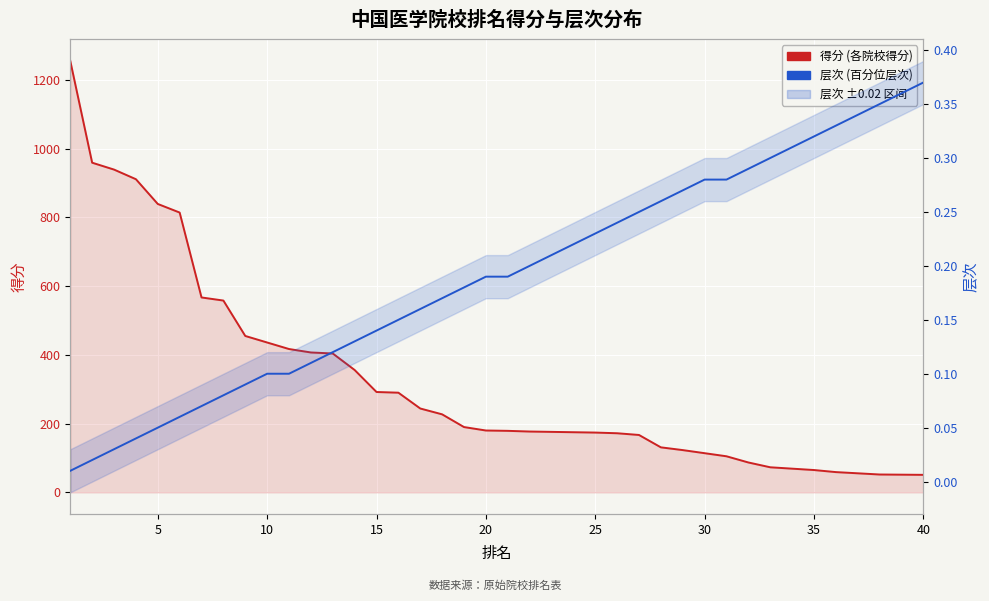

How many data points in 得分 (各院校得分) are less than 180?

20